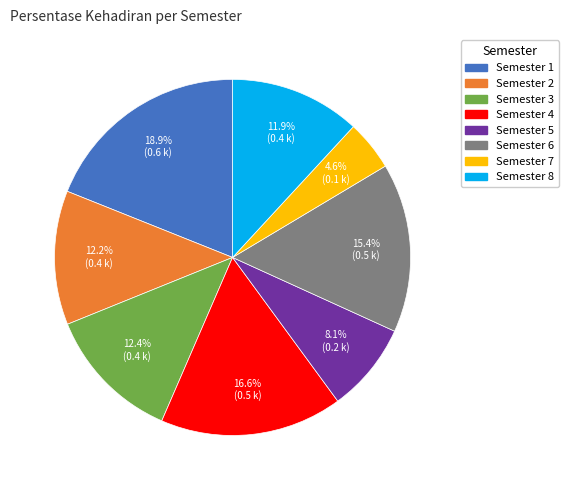

Does any single category account for the majority?

No